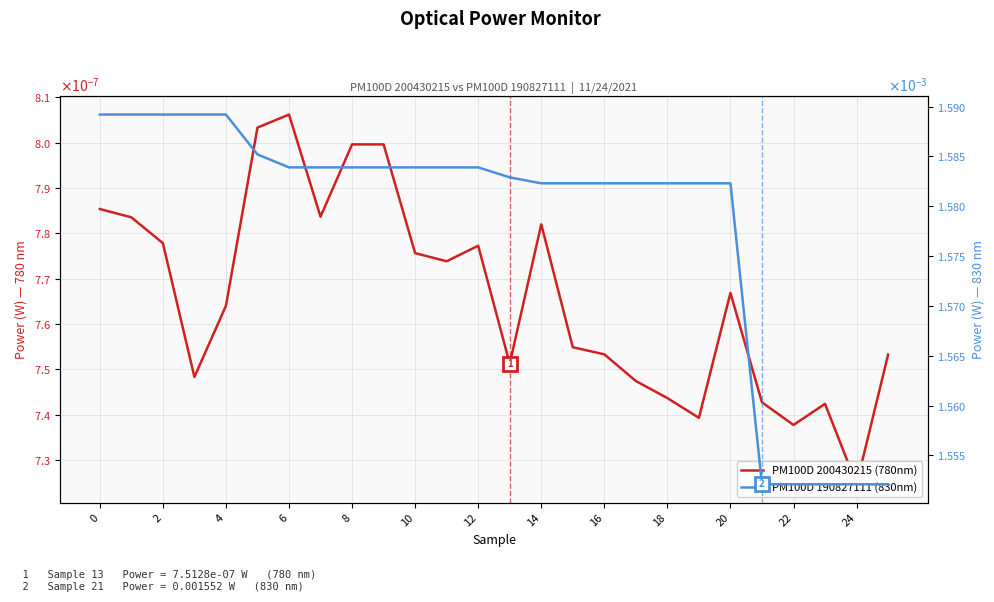

Is the value of PM100D 200430215 (780nm) at 10 greater than the value of PM100D 190827111 (830nm) at 19?

No